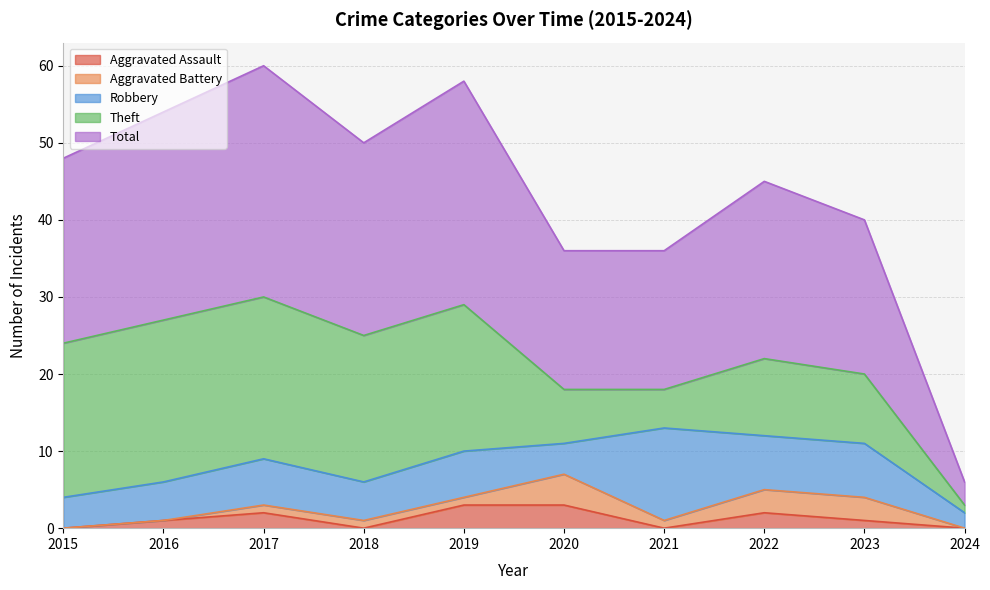

What is the sum of all Theft values?

132